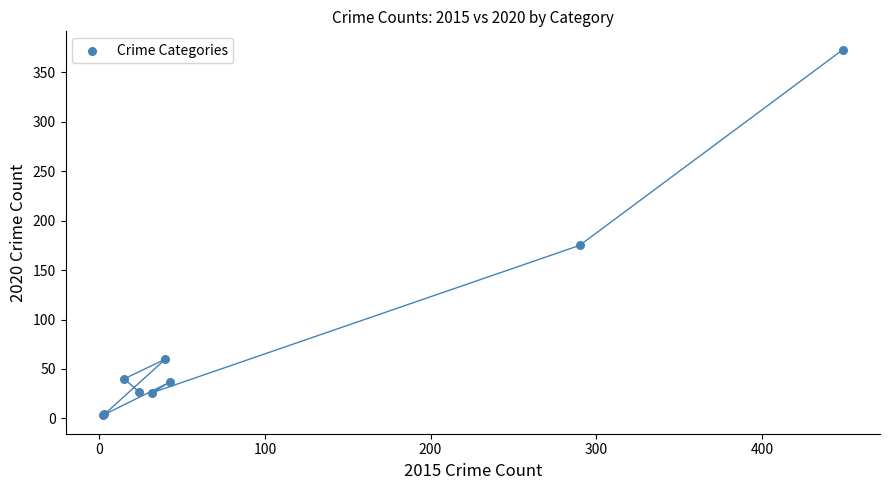

What Y value in the scatter plot is closest to 188?

175